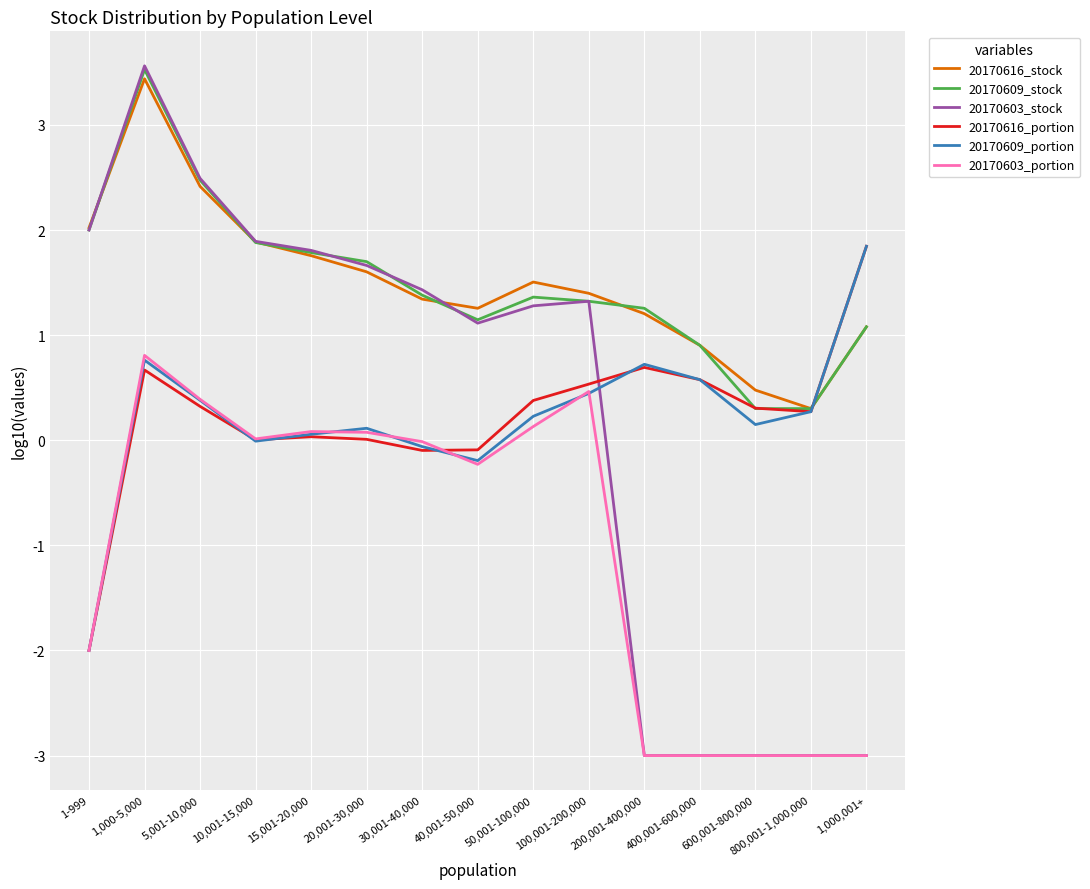

What is the smallest value displayed?

-3.0